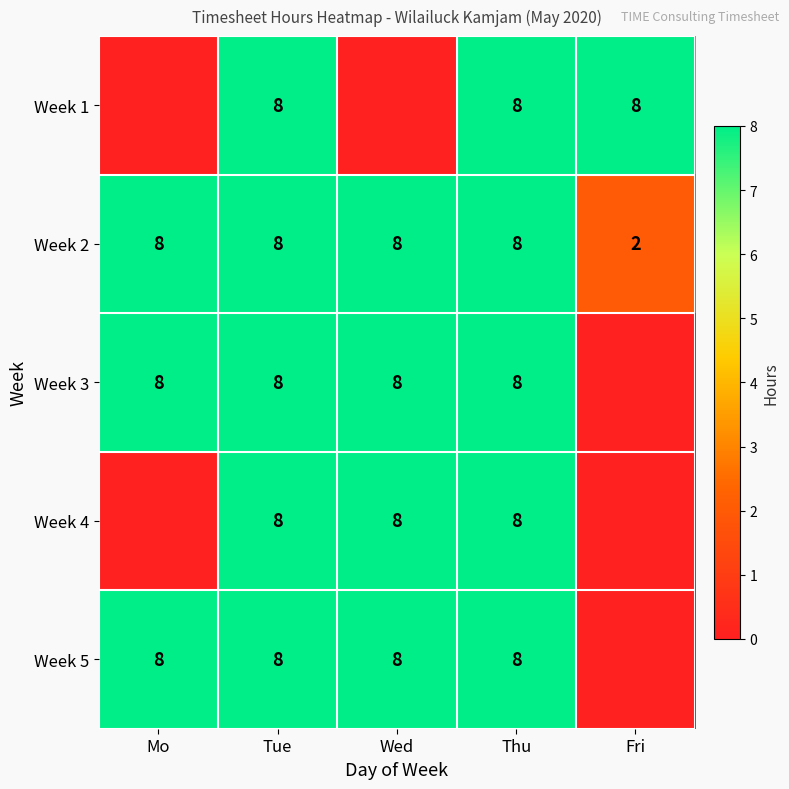

Is it true that Week 5 equals 8 at Thu?

True